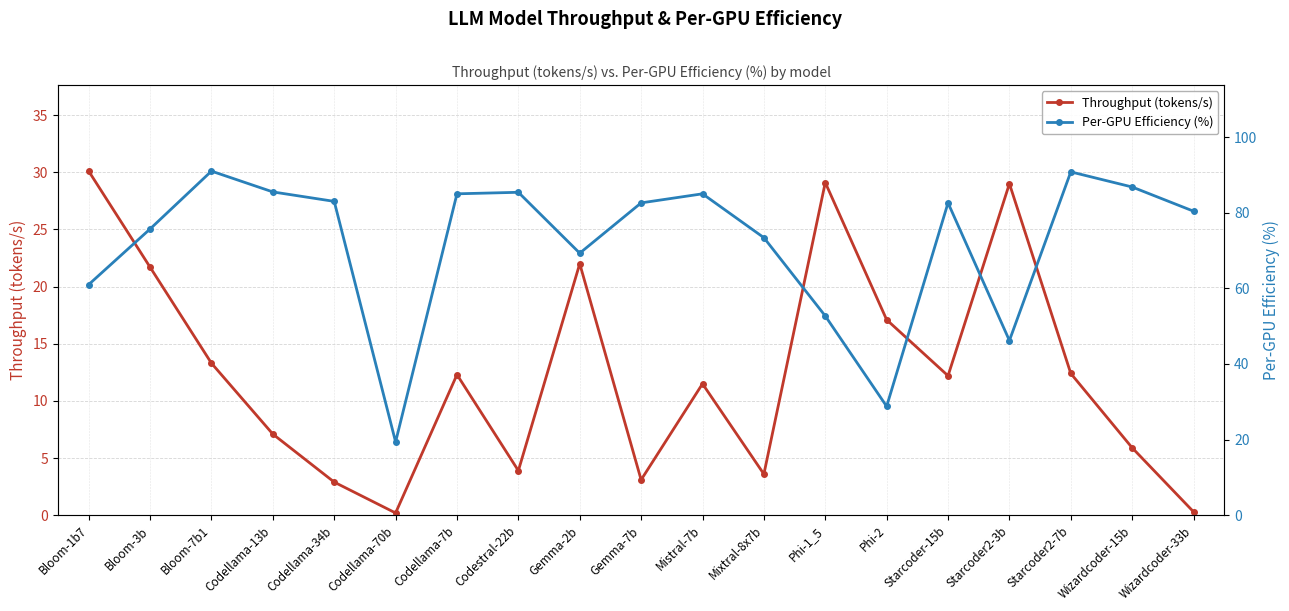

What is the sum of the Per-GPU Efficiency (%) values at Bloom-3b and Bloom-1b7?

136.7